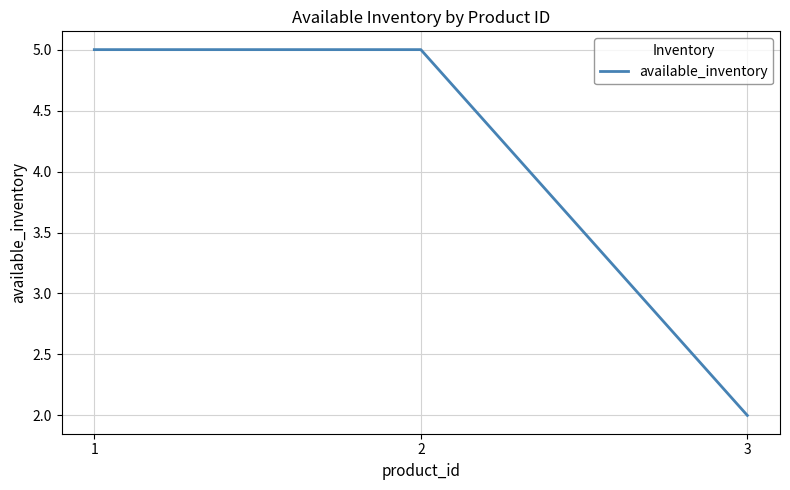

Reading left to right, list all the values displayed in this chart.

5	5	2